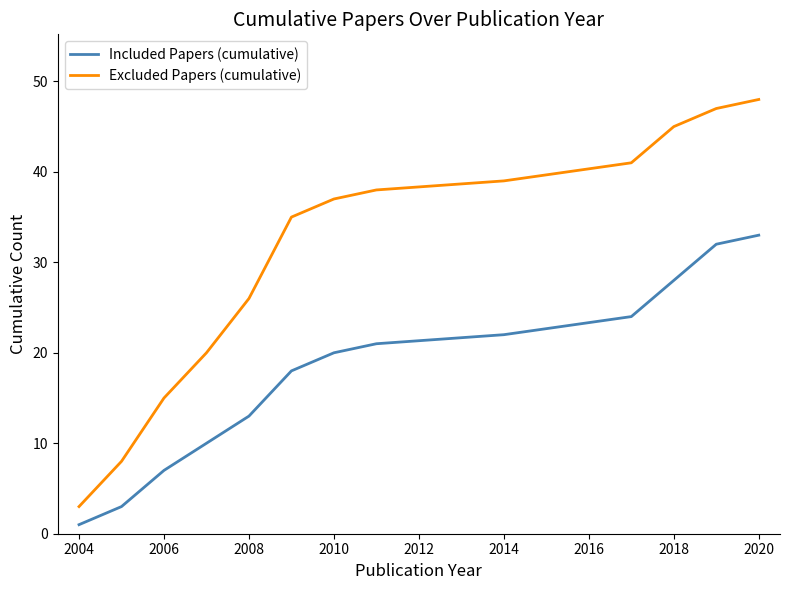

True or false: Included Papers (cumulative) and Excluded Papers (cumulative) intersect in this chart.

False